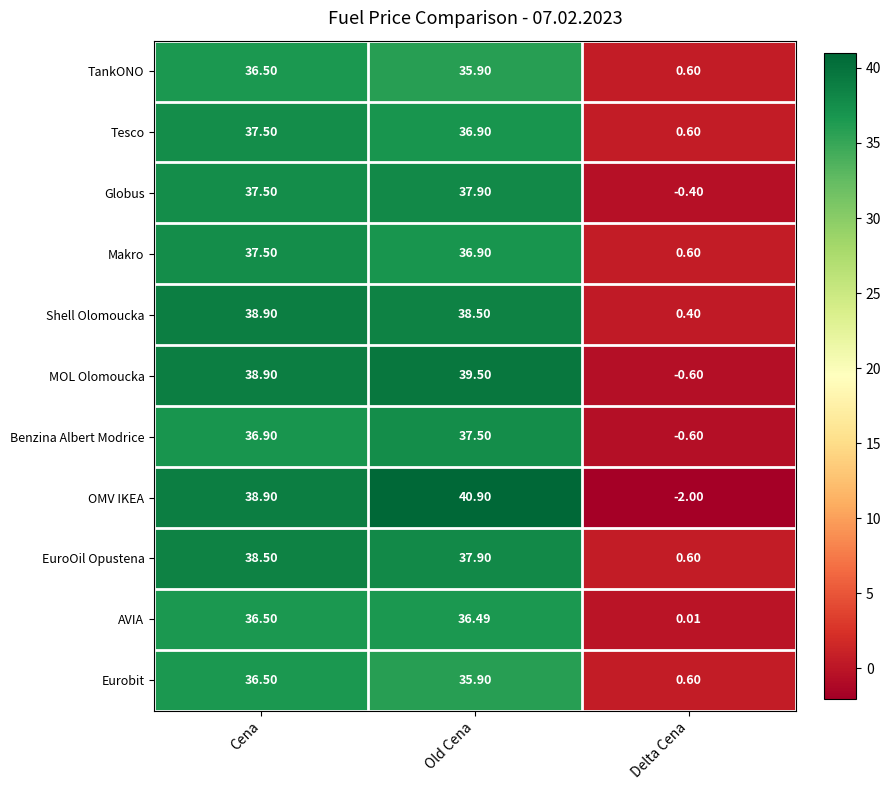

Which category has the highest value in the Shell Olomoucka series?

Cena